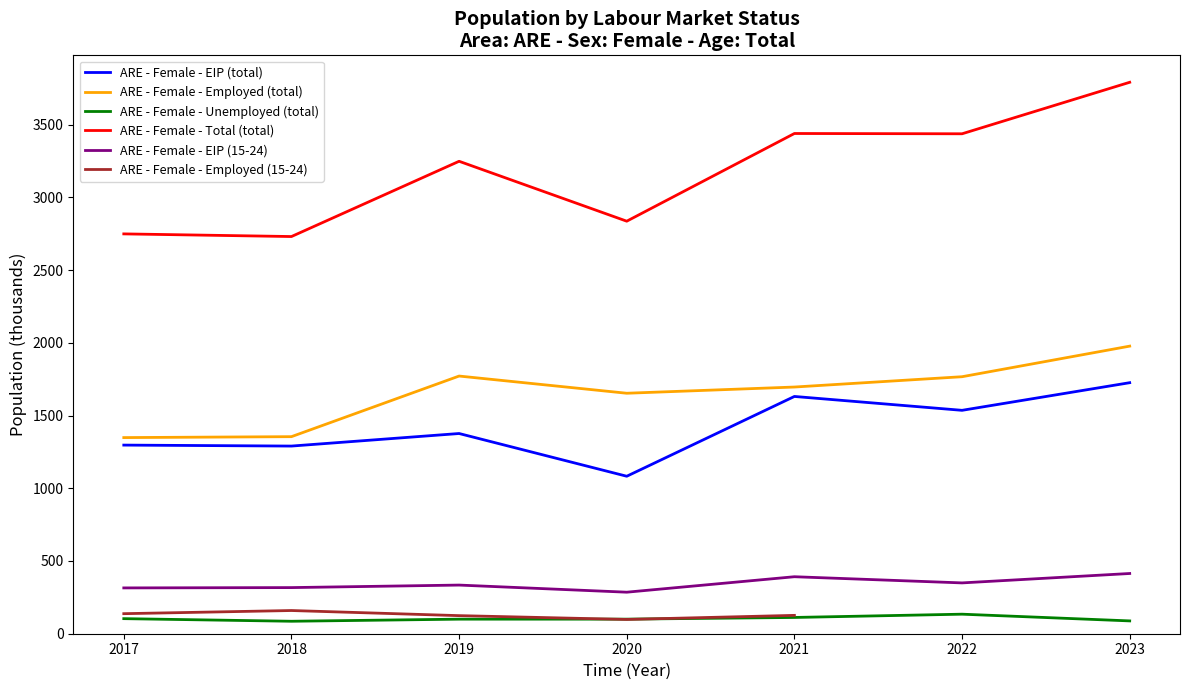

The are_f_y15_24_eip series shows 391.8 at 2021. True or false?

True